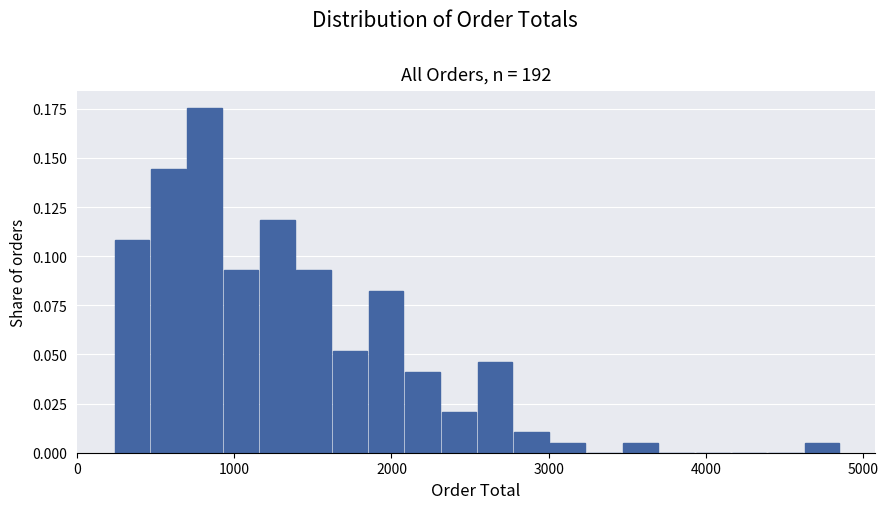

Around what value on the x-axis is the tallest bar? Give the approximate position of its centre, as read against the axis.

800